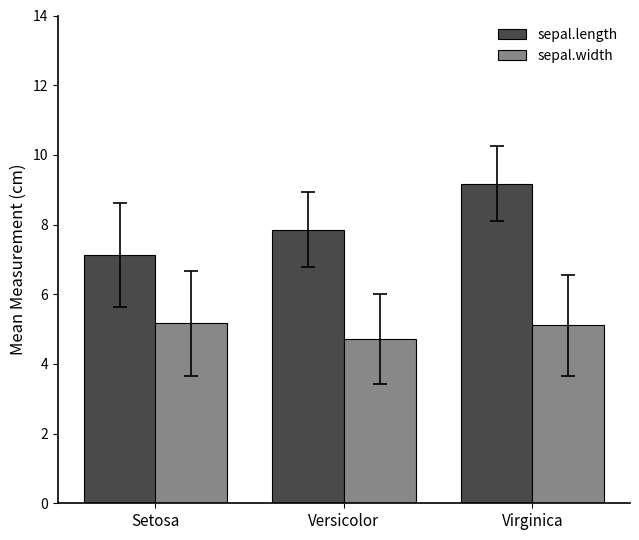

How many values in the sepal.width series exceed 5?

2